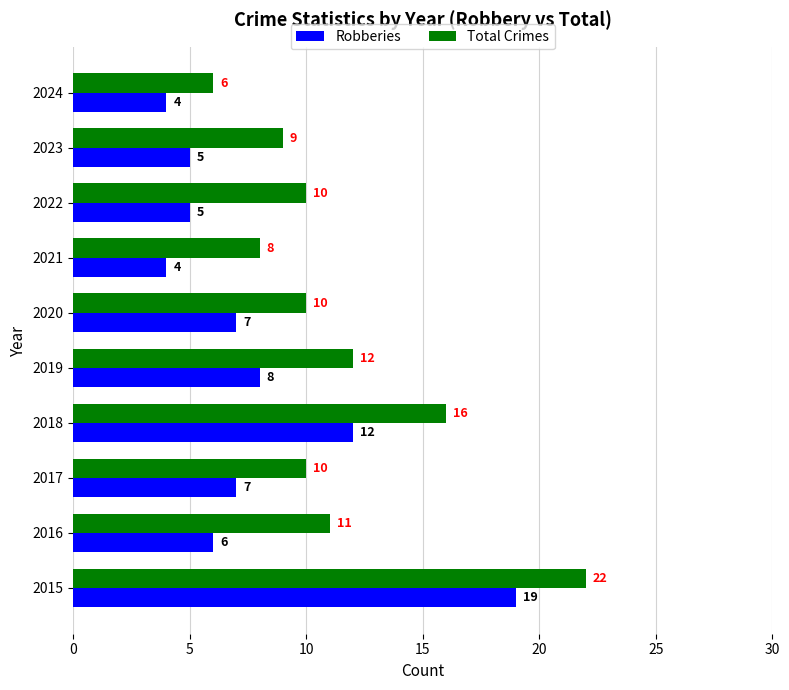

What is the greatest value displayed?

22